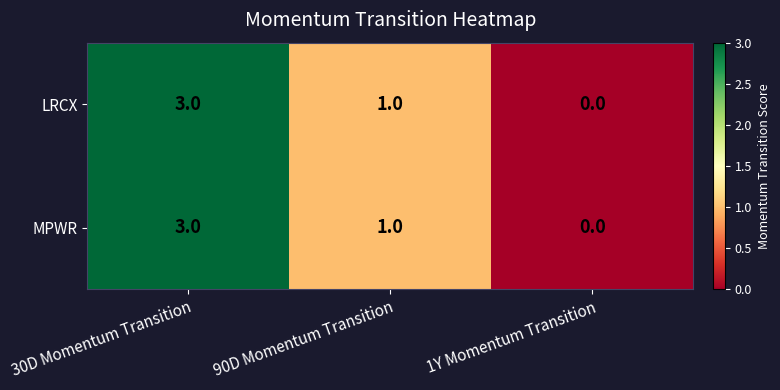

List the labels in order of MPWR value, largest first.

30D Momentum Transition, 90D Momentum Transition, 1Y Momentum Transition